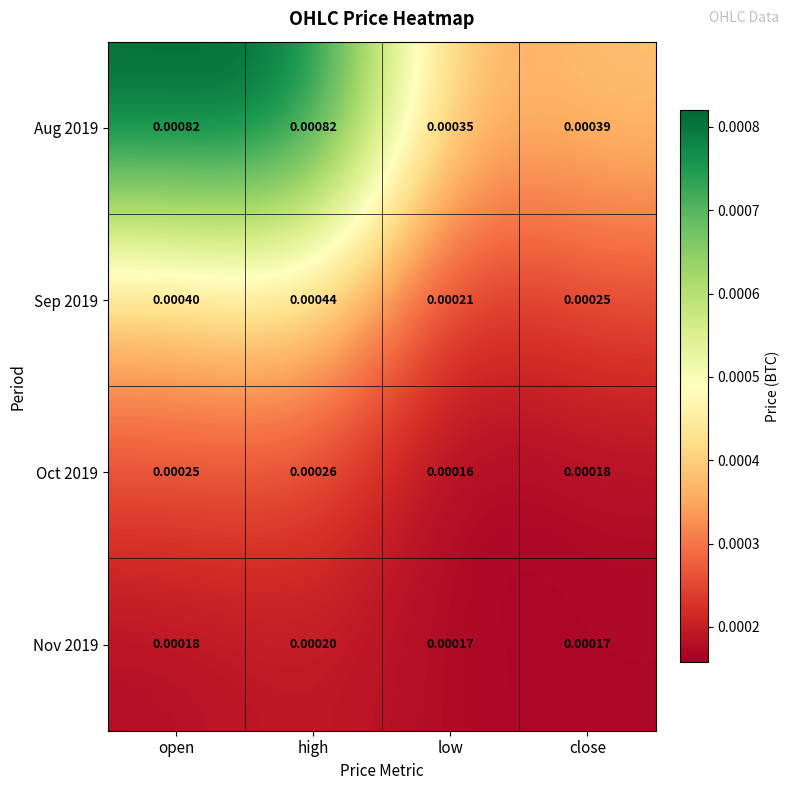

Which category has the lowest value in the Oct 2019 series?

low